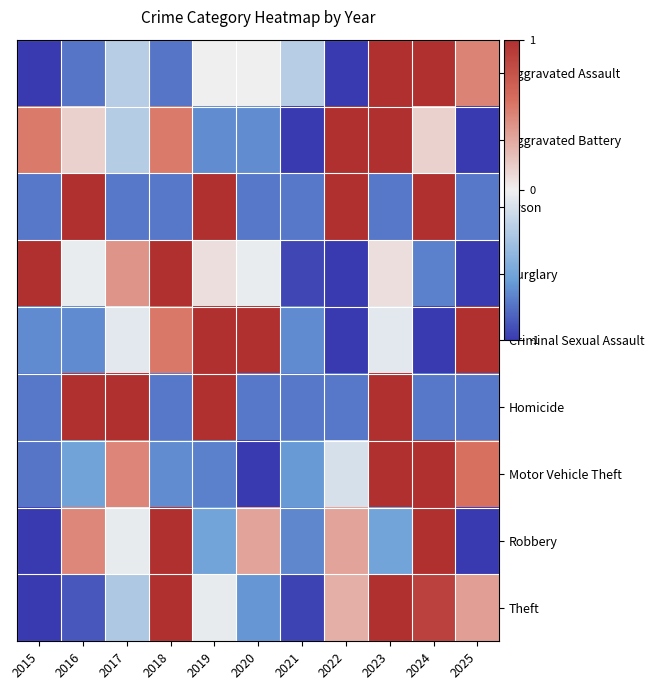

Which series has the largest range (max minus min)?

Aggravated Assault